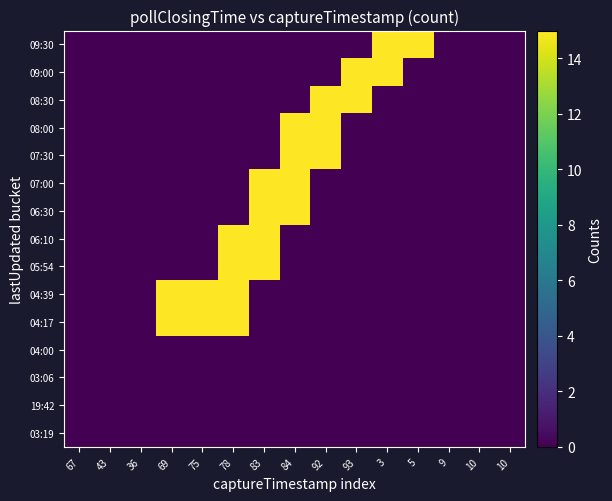

Reading left to right, extract all data points from this chart.

03:19: 67=0	43=0	36=0	69=0	75=0	78=0	83=0	84=0	92=0	93=0	3=0	5=0	9=0	10=0	10=0
19:42: 67=0	43=0	36=0	69=0	75=0	78=0	83=0	84=0	92=0	93=0	3=0	5=0	9=0	10=0	10=0
03:06: 67=0	43=0	36=0	69=0	75=0	78=0	83=0	84=0	92=0	93=0	3=0	5=0	9=0	10=0	10=0
04:00: 67=0	43=0	36=0	69=0	75=0	78=0	83=0	84=0	92=0	93=0	3=0	5=0	9=0	10=0	10=0
04:17: 67=0	43=0	36=0	69=15	75=15	78=15	83=0	84=0	92=0	93=0	3=0	5=0	9=0	10=0	10=0
04:39: 67=0	43=0	36=0	69=15	75=15	78=15	83=0	84=0	92=0	93=0	3=0	5=0	9=0	10=0	10=0
05:54: 67=0	43=0	36=0	69=0	75=0	78=15	83=15	84=0	92=0	93=0	3=0	5=0	9=0	10=0	10=0
06:10: 67=0	43=0	36=0	69=0	75=0	78=15	83=15	84=0	92=0	93=0	3=0	5=0	9=0	10=0	10=0
06:30: 67=0	43=0	36=0	69=0	75=0	78=0	83=15	84=15	92=0	93=0	3=0	5=0	9=0	10=0	10=0
07:00: 67=0	43=0	36=0	69=0	75=0	78=0	83=15	84=15	92=0	93=0	3=0	5=0	9=0	10=0	10=0
07:30: 67=0	43=0	36=0	69=0	75=0	78=0	83=0	84=15	92=15	93=0	3=0	5=0	9=0	10=0	10=0
08:00: 67=0	43=0	36=0	69=0	75=0	78=0	83=0	84=15	92=15	93=0	3=0	5=0	9=0	10=0	10=0
08:30: 67=0	43=0	36=0	69=0	75=0	78=0	83=0	84=0	92=15	93=15	3=0	5=0	9=0	10=0	10=0
09:00: 67=0	43=0	36=0	69=0	75=0	78=0	83=0	84=0	92=0	93=15	3=15	5=0	9=0	10=0	10=0
09:30: 67=0	43=0	36=0	69=0	75=0	78=0	83=0	84=0	92=0	93=0	3=15	5=15	9=0	10=0	10=0